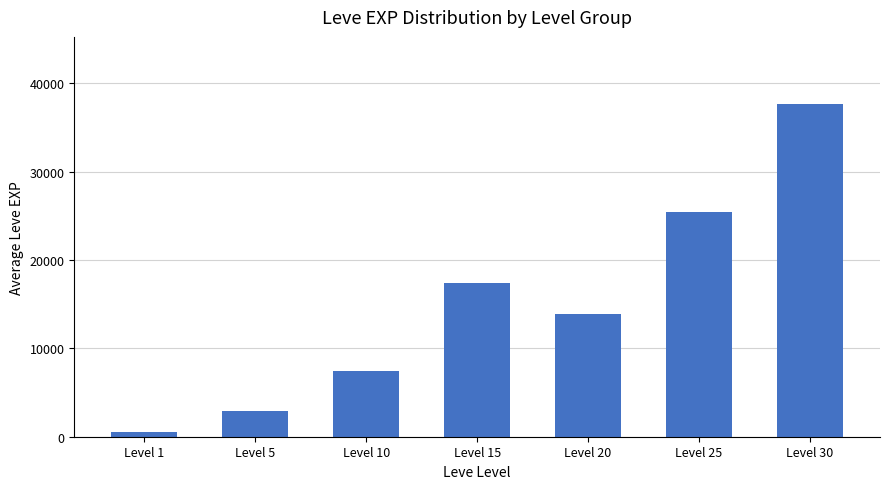

What is the ratio of the value at Level 15 to the value at Level 25?

0.7